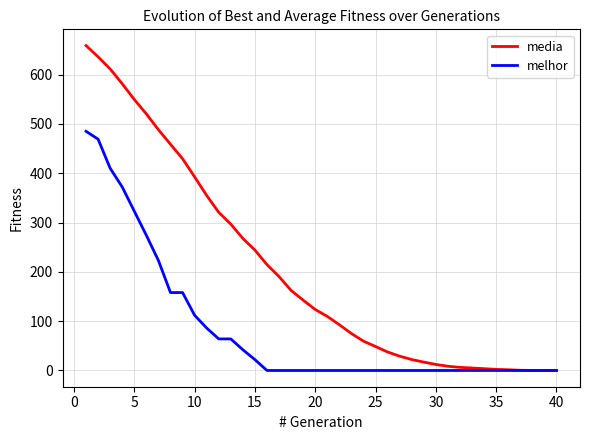

Rank the series by their average value, from lowest to highest.

melhor, media